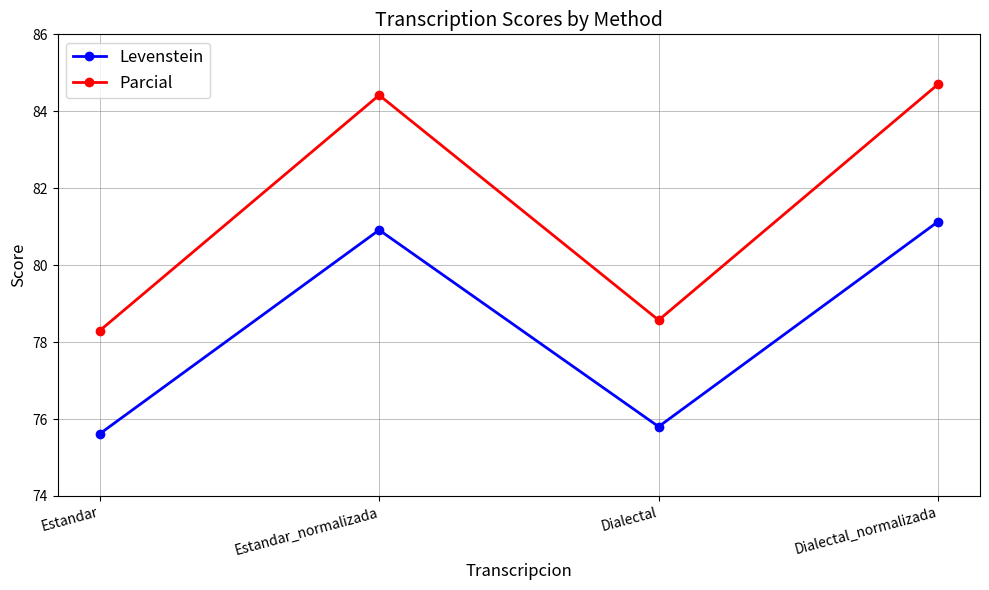

Which category has the lowest value in the Parcial series?

Estandar